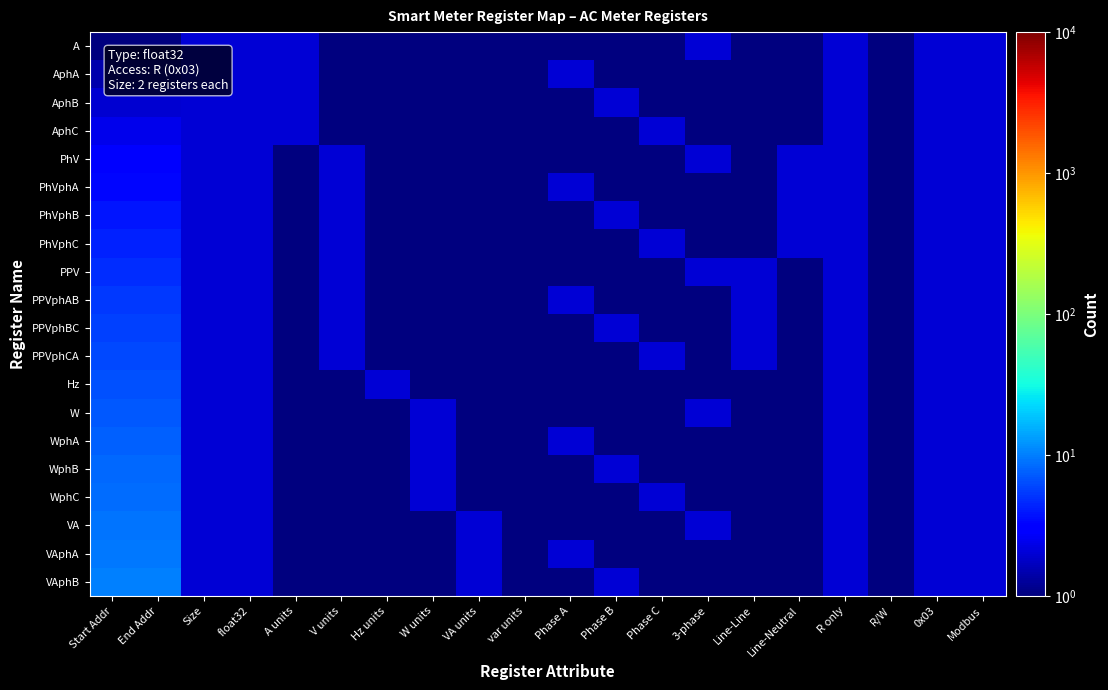

At how many categories does at least one series exceed 7?

2